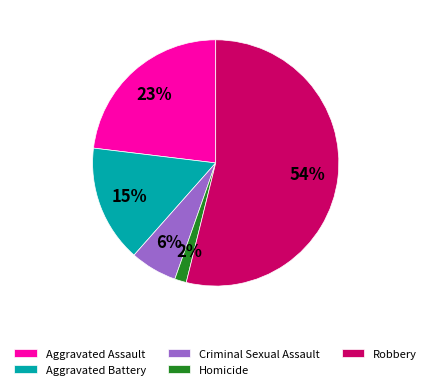

Is Robbery the majority of the pie?

Yes